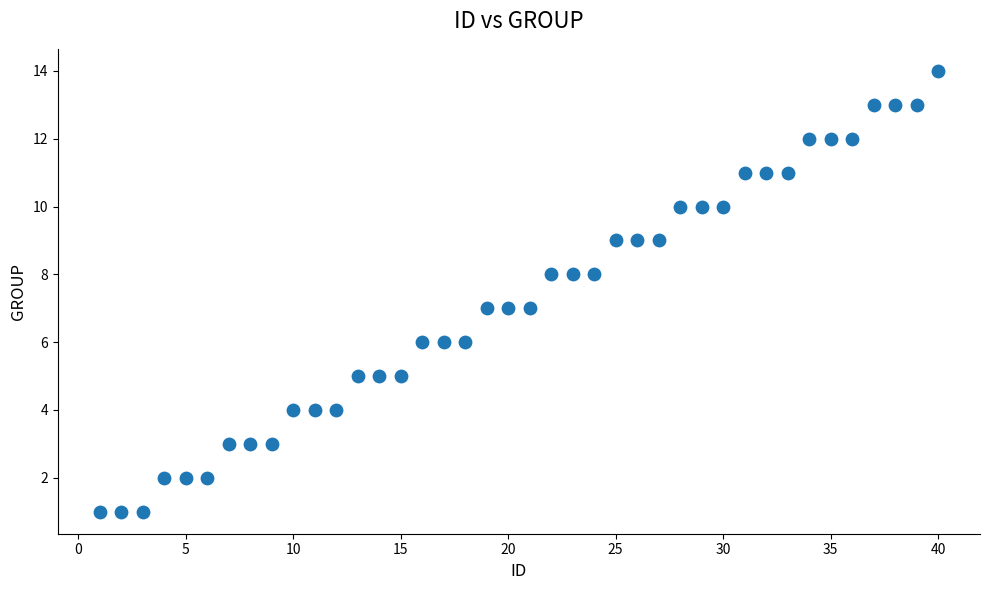

What is the range of X values (max minus min)?

39